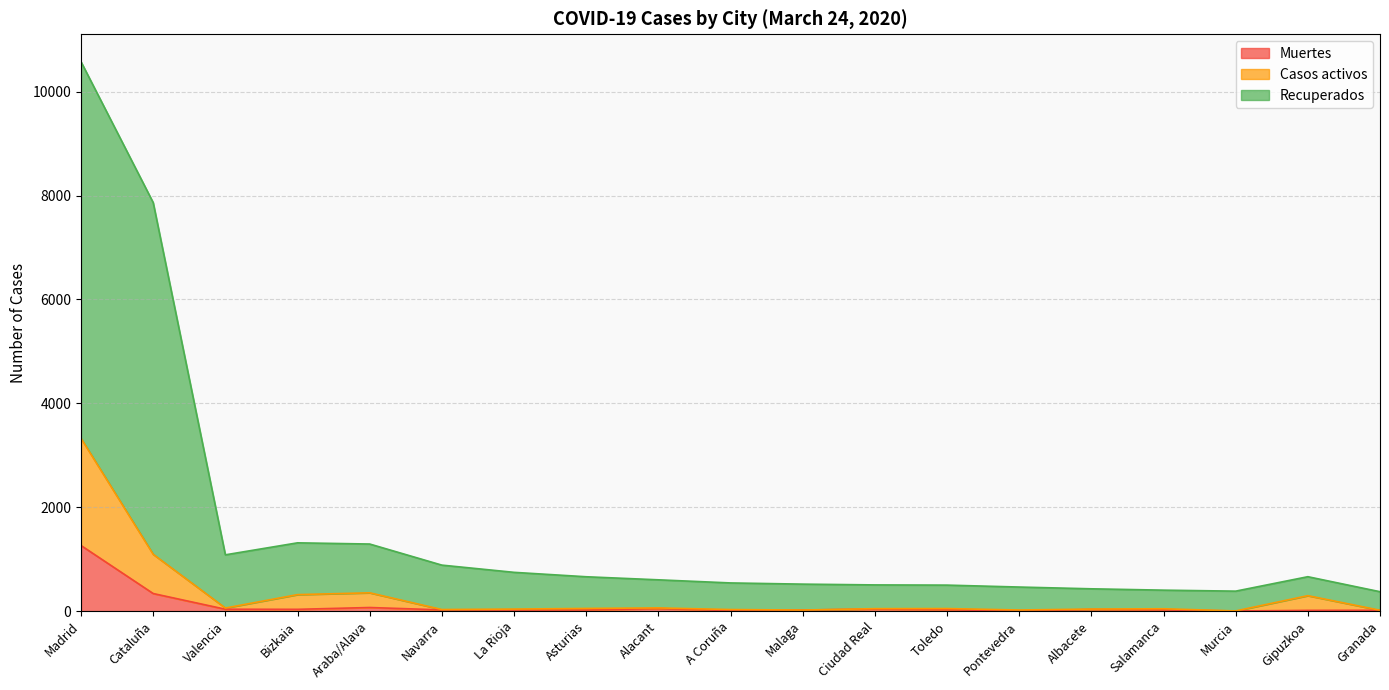

Which category has the lowest value across all series?

Pontevedra